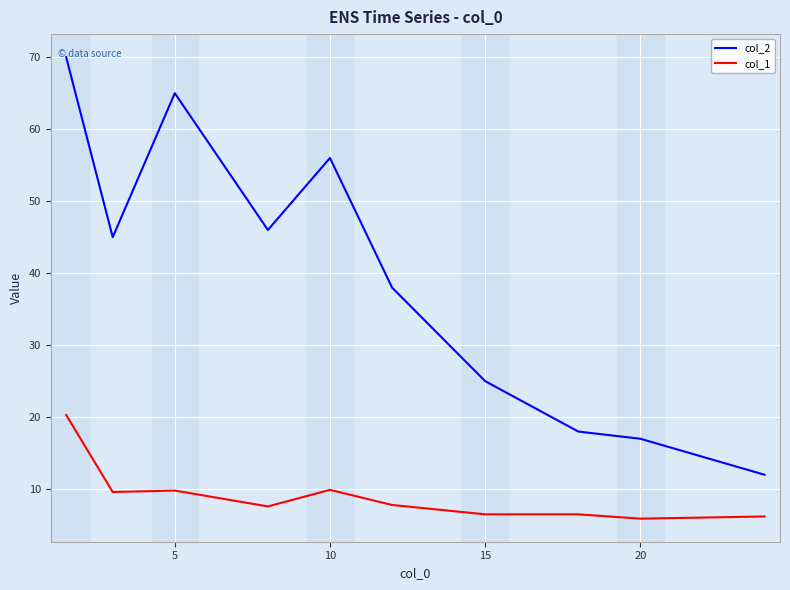

True or false: col_1 has more than 0 points higher than both neighbors.

True